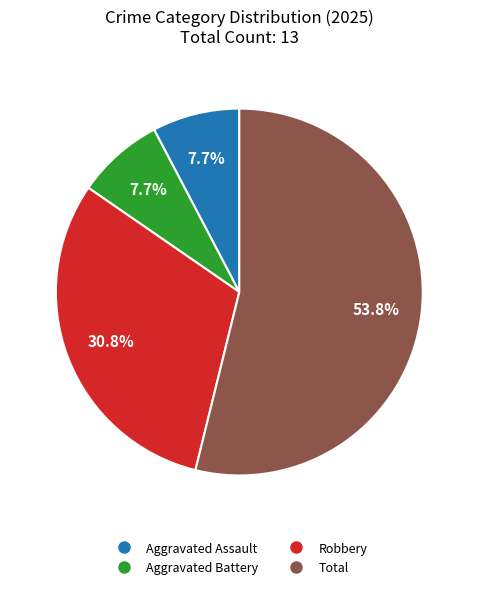

Is it true that Aggravated Assault is 1% of the pie?

False